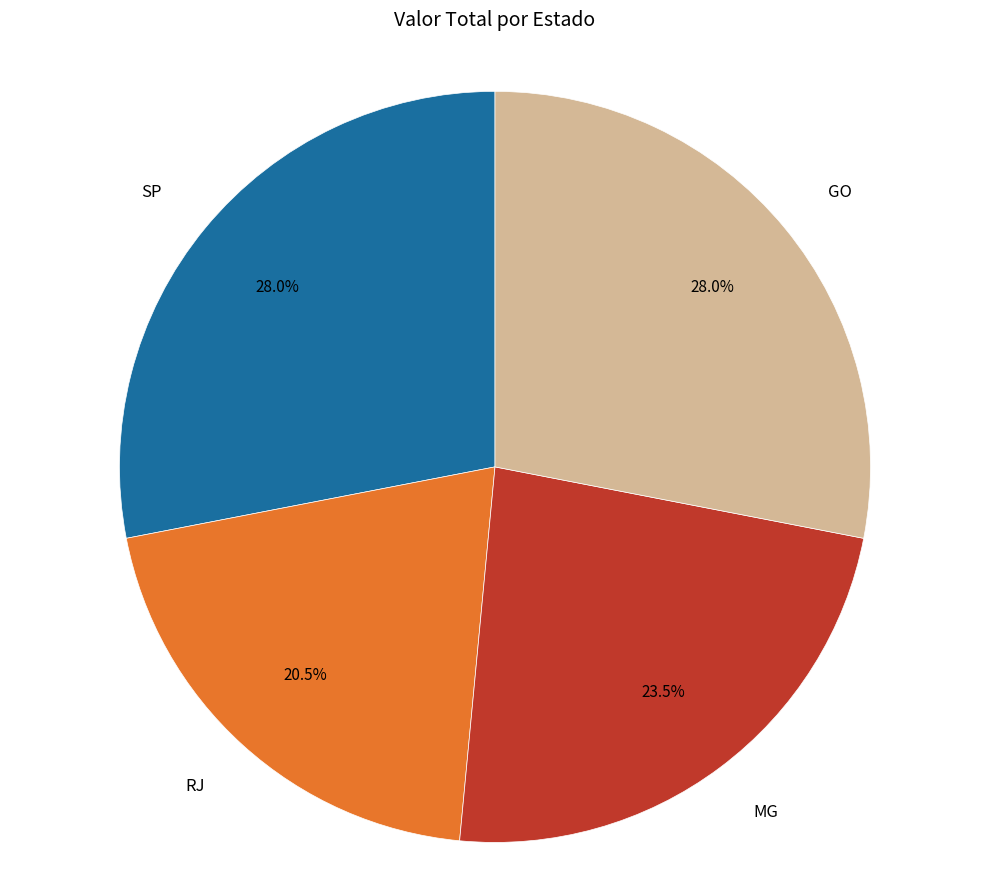

What is the smallest slice in the pie chart?

RJ